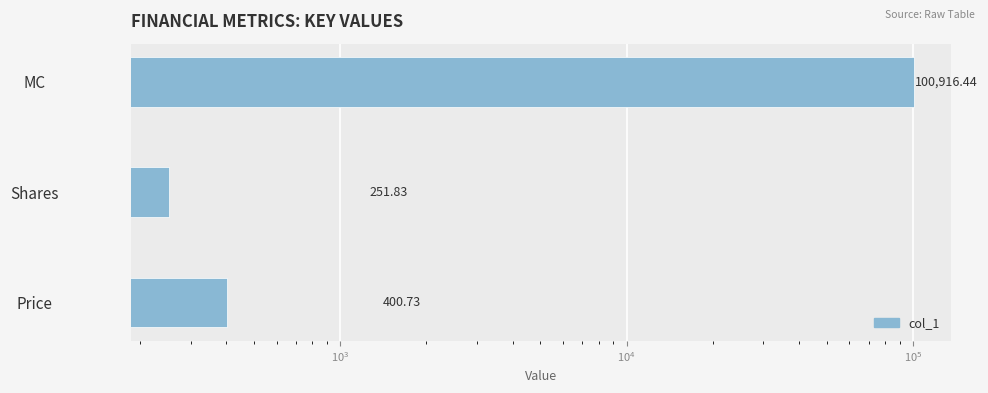

Count the number of categories in the chart.

3